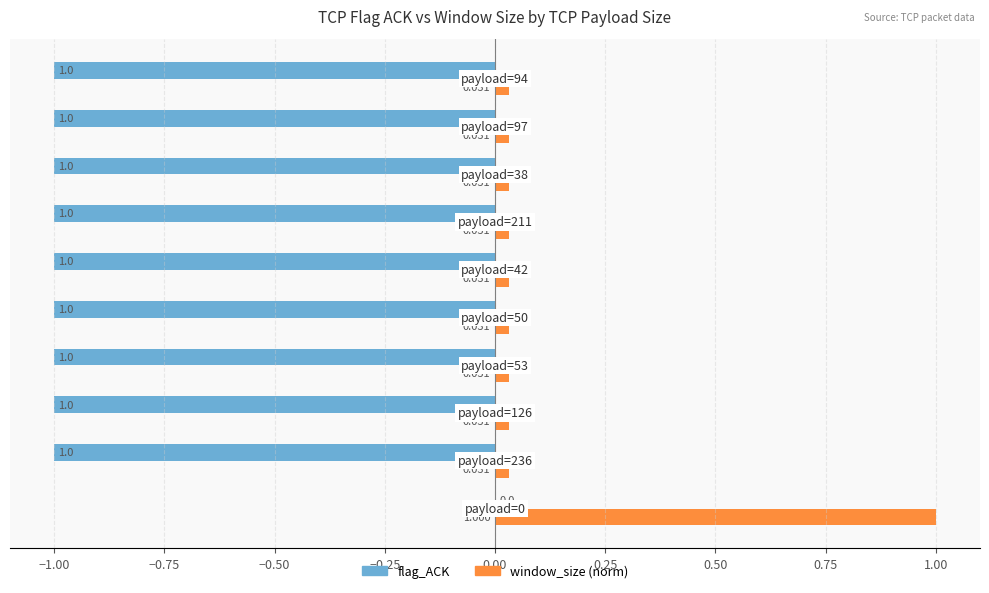

Which series has the largest total across all categories?

window_size (norm)